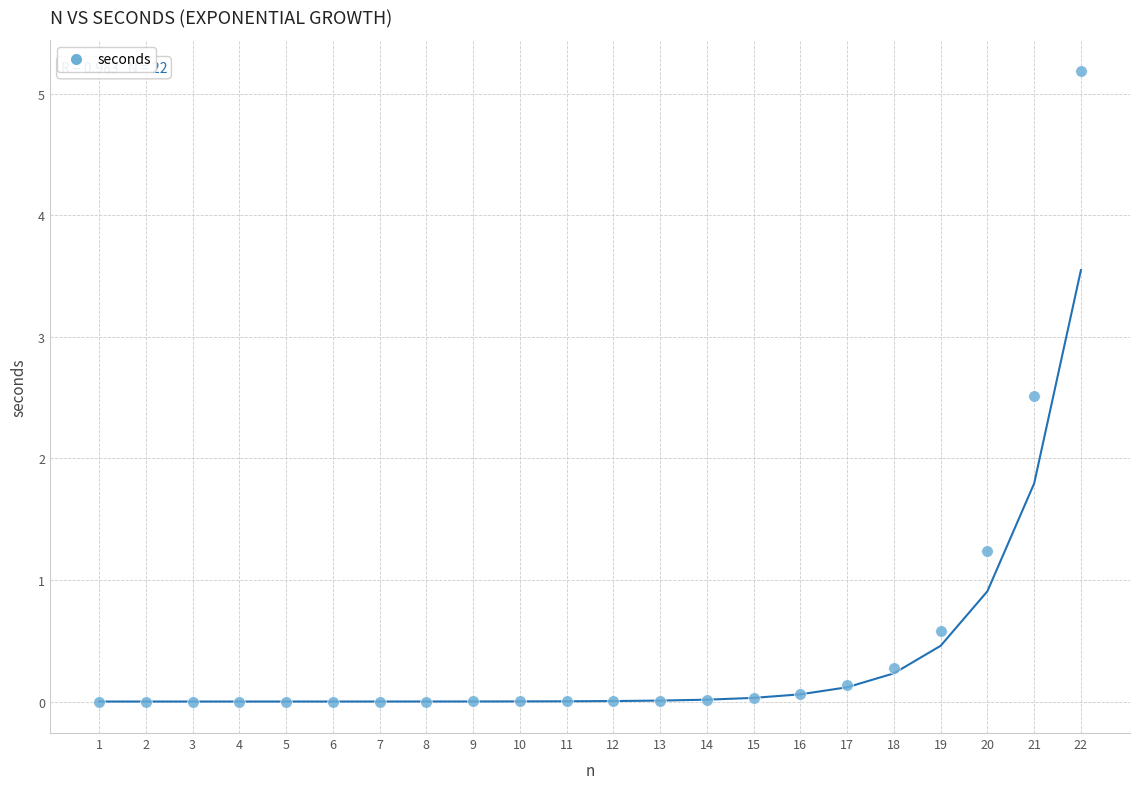

What is the range of X values (max minus min)?

21.0